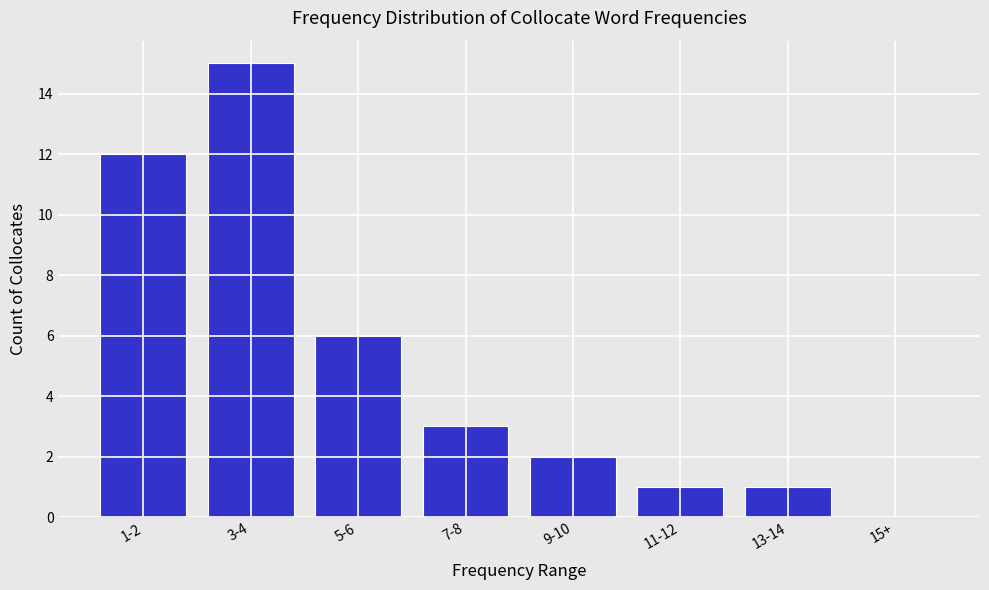

Reading left to right, what are all the values shown in this chart?

1-2=12	3-4=15	5-6=6	7-8=3	9-10=2	11-12=1	13-14=1	15+=0